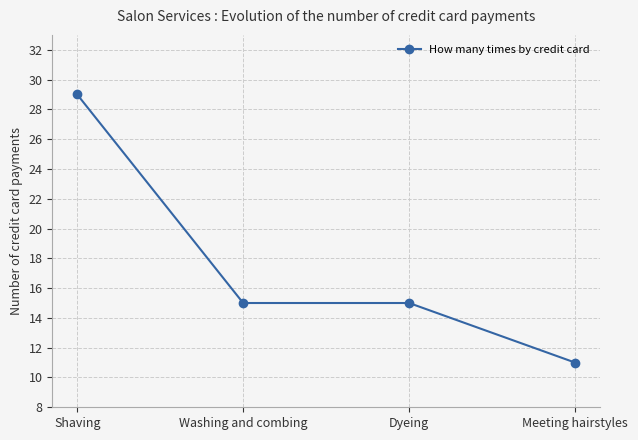

Which label corresponds to the smallest value in the chart?

Meeting hairstyles